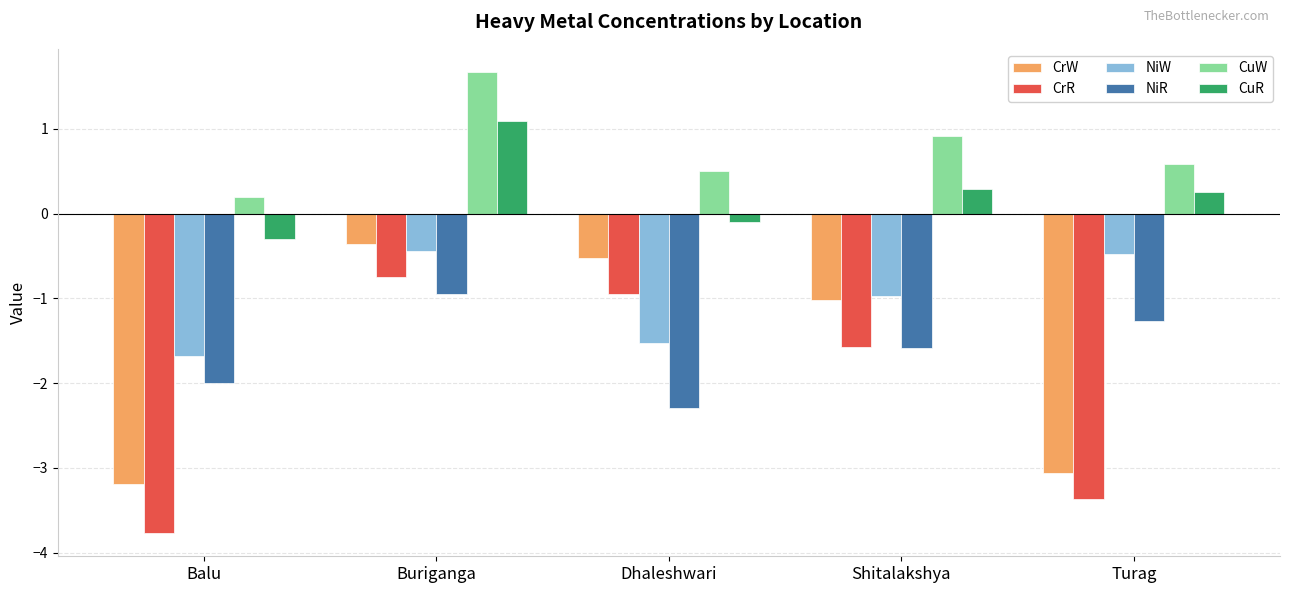

Rank the series at Buriganga from lowest to highest value.

NiR, CrR, NiW, CrW, CuR, CuW